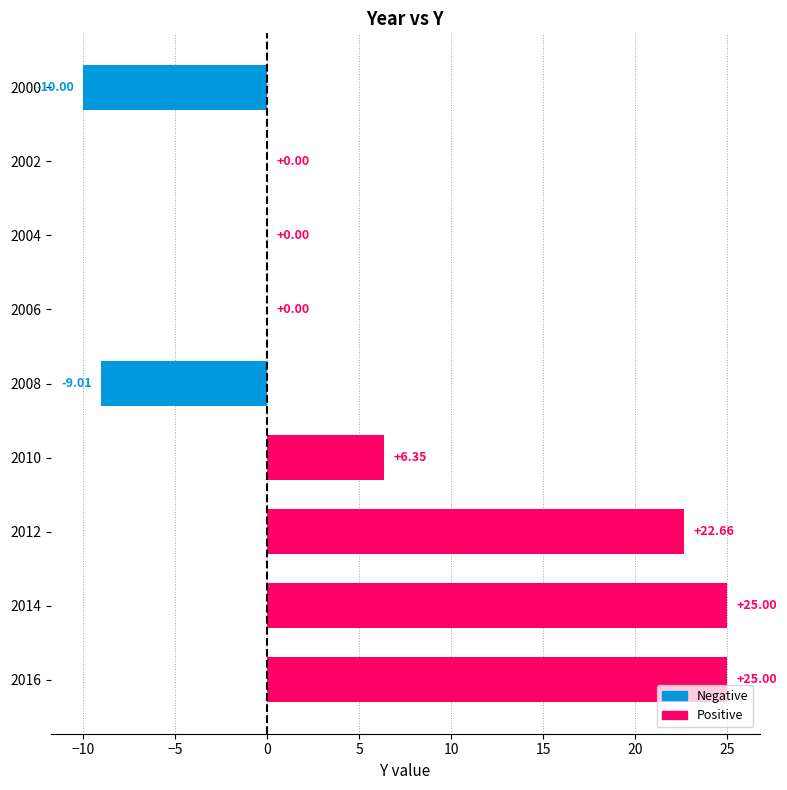

What is the maximum value shown in the chart?

25.0